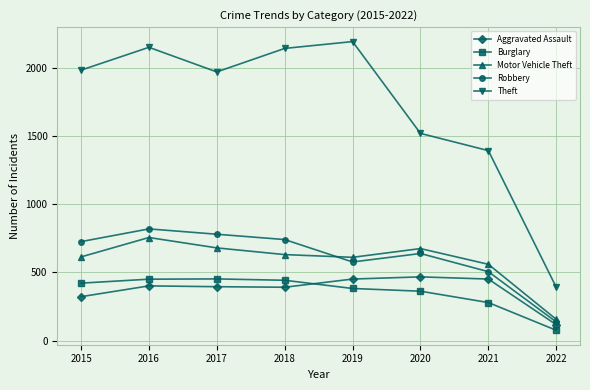

How many interior local valleys does the Theft series have?

1